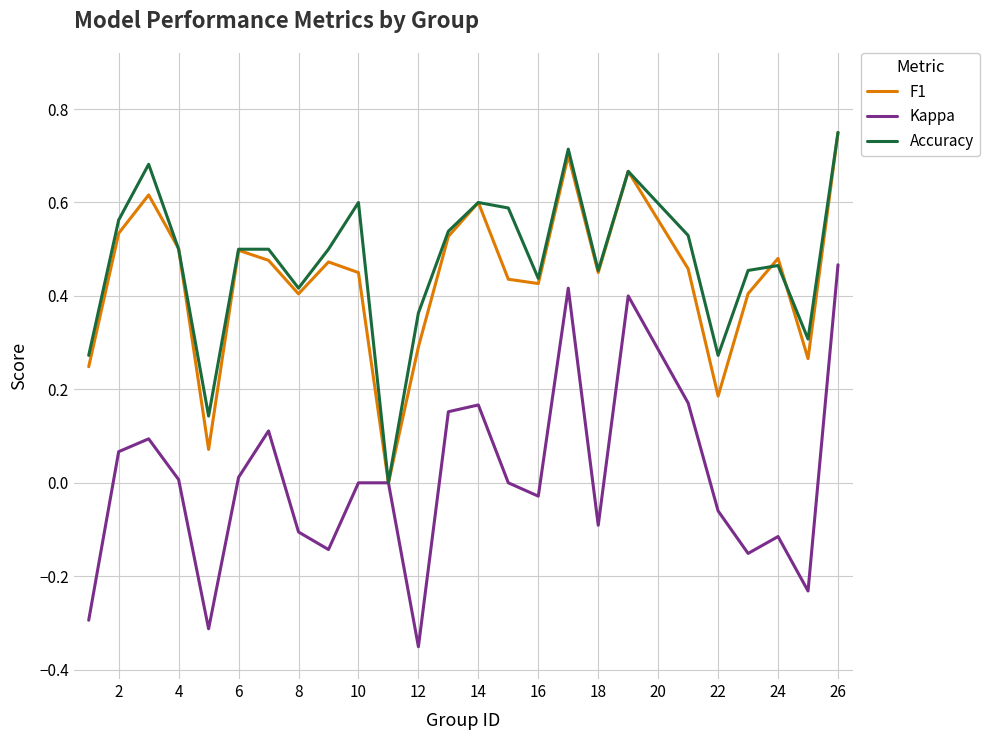

What are all the series names shown in the legend?

F1, Kappa, Accuracy